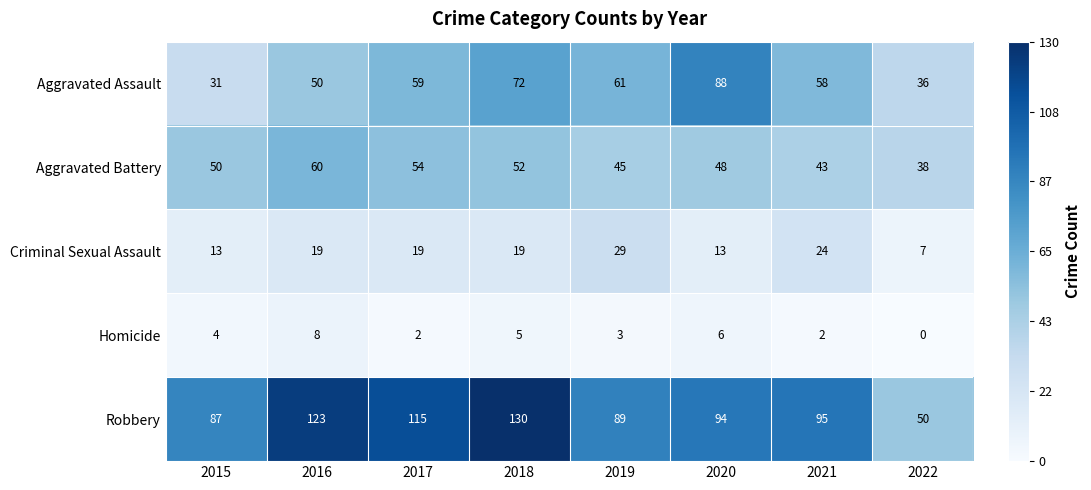

Rank the categories by Aggravated Battery value from highest to lowest.

2016, 2017, 2018, 2015, 2020, 2019, 2021, 2022